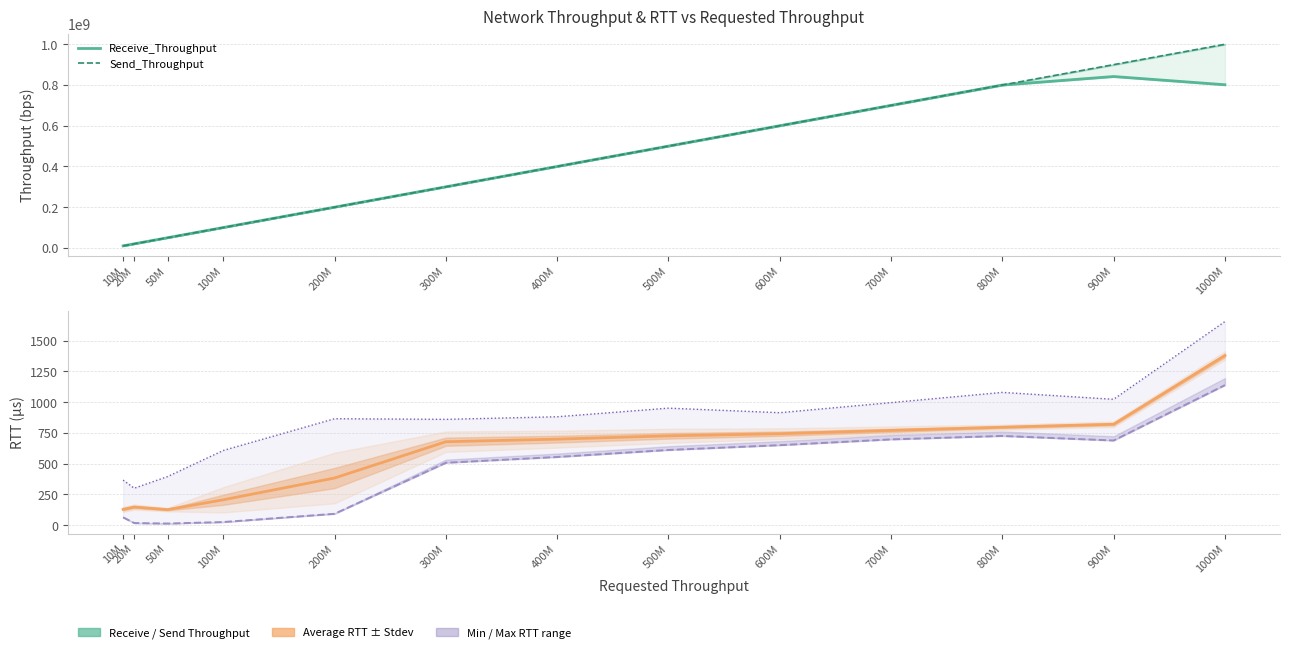

Which label corresponds to the smallest value in the chart?

50M